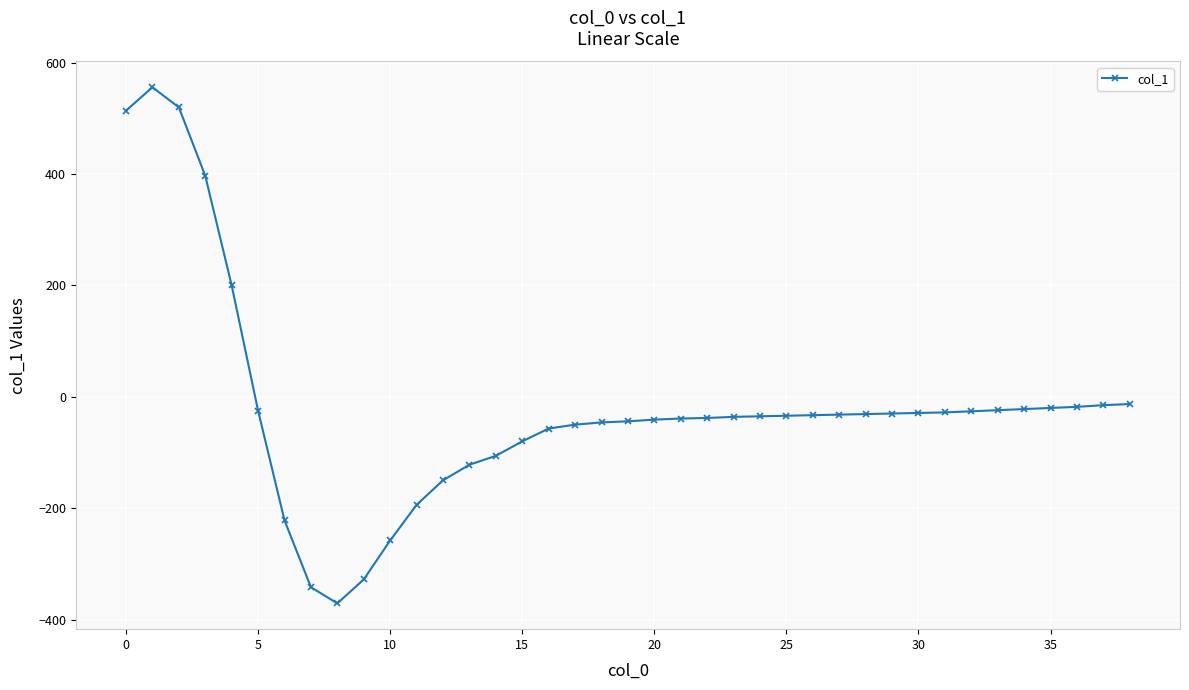

What is the smallest value displayed?

-371